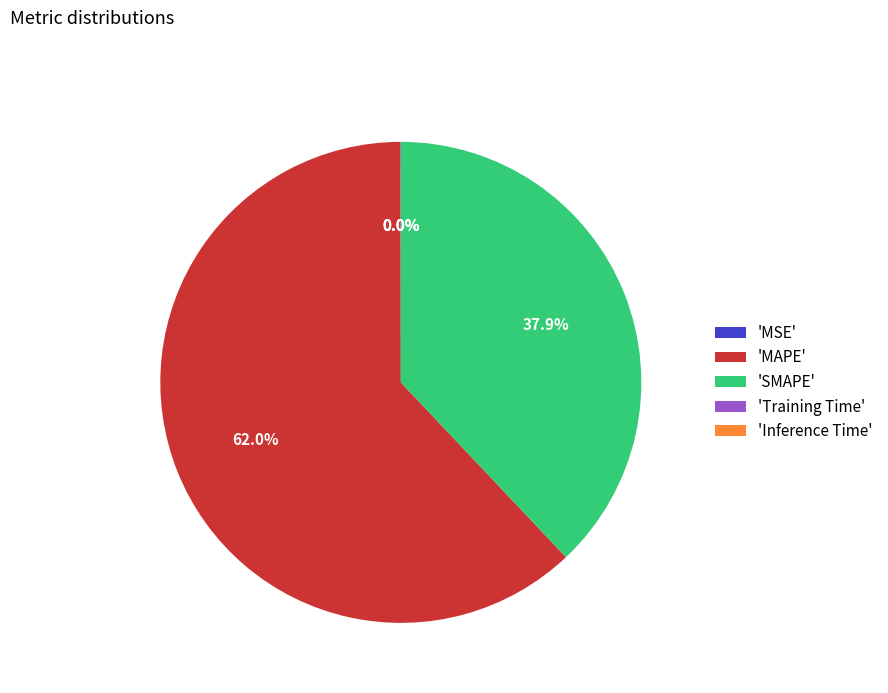

Approximately how many times larger is the value at 'MAPE' compared to 'SMAPE'?

1.6